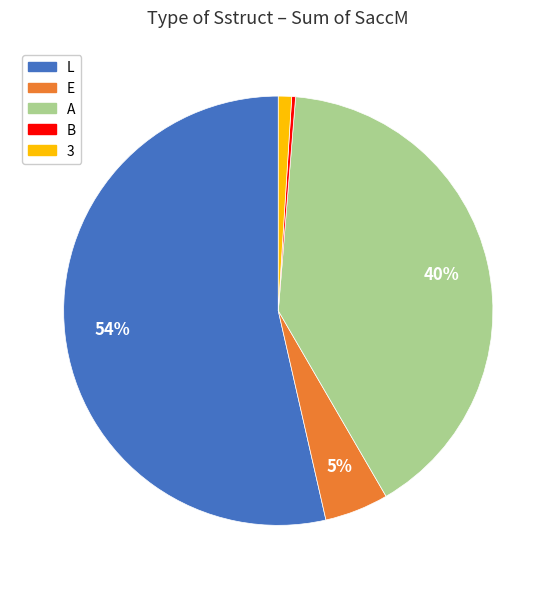

Which category has the smallest portion of the pie?

B